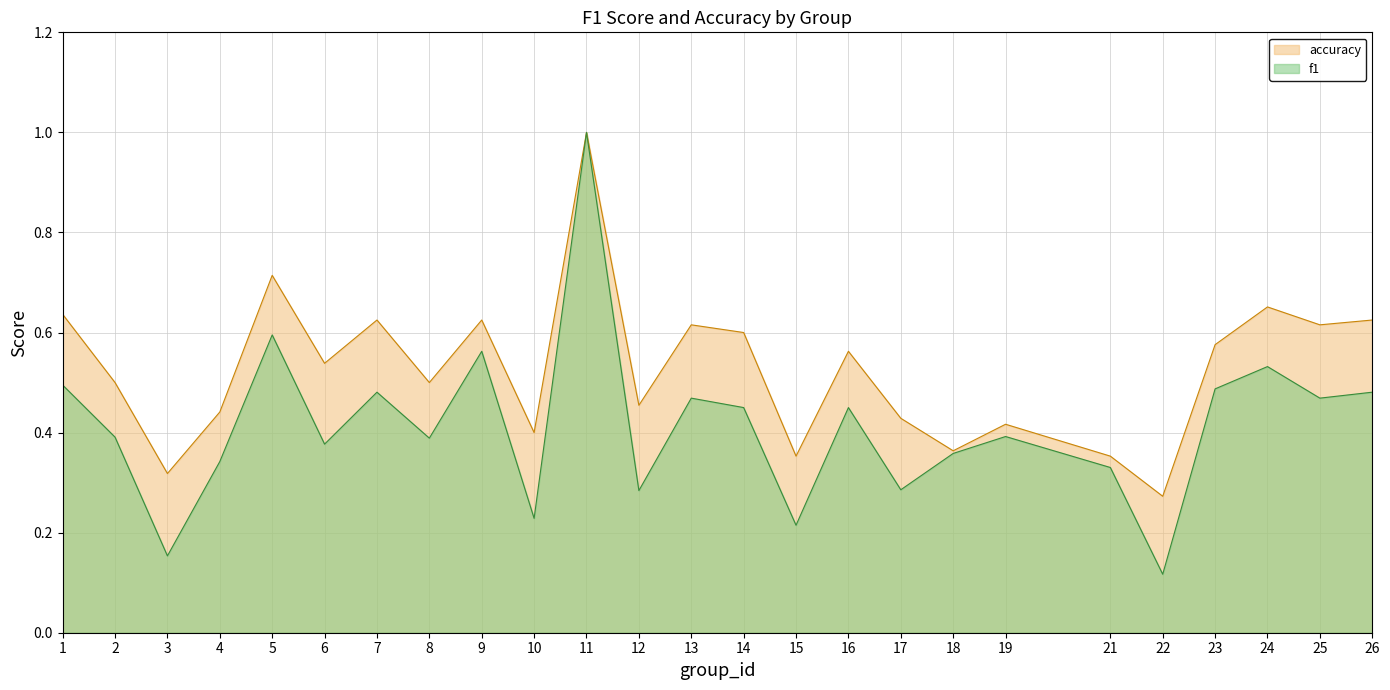

Is it true that accuracy equals 0.6 at 7?

True